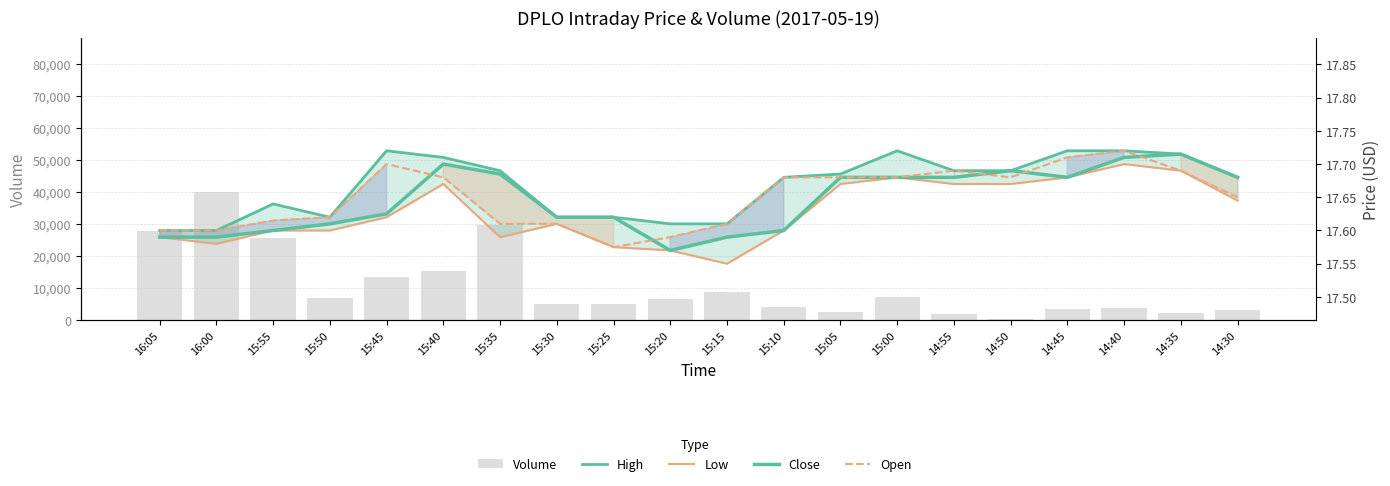

Does the chart contain stacked bars?

No